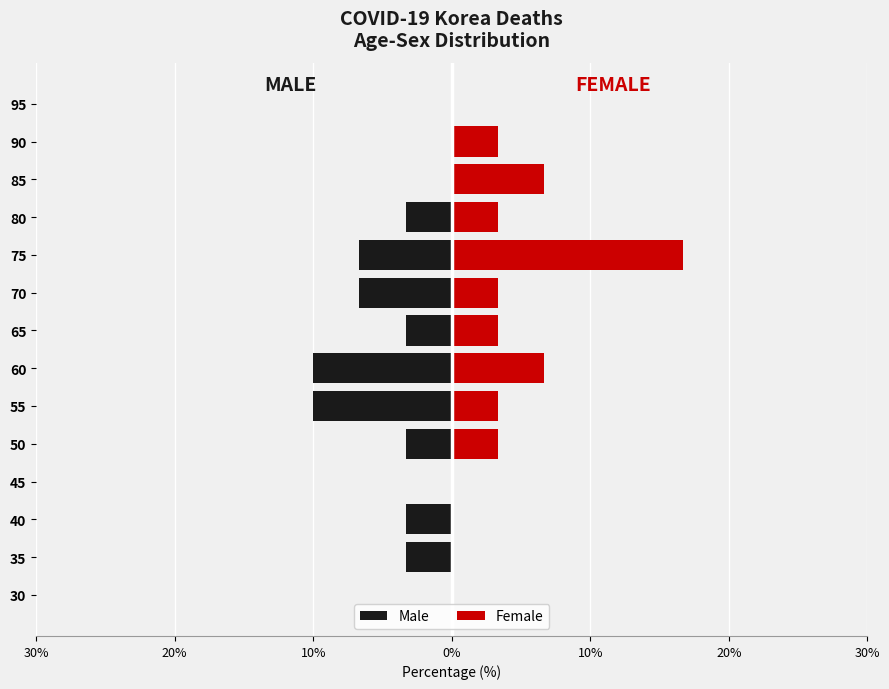

How many bars are there in each group?

2